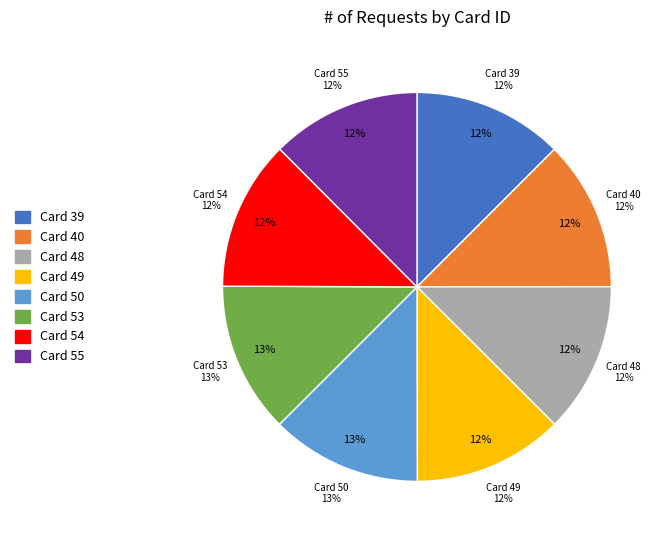

How many slices are in this pie chart?

8